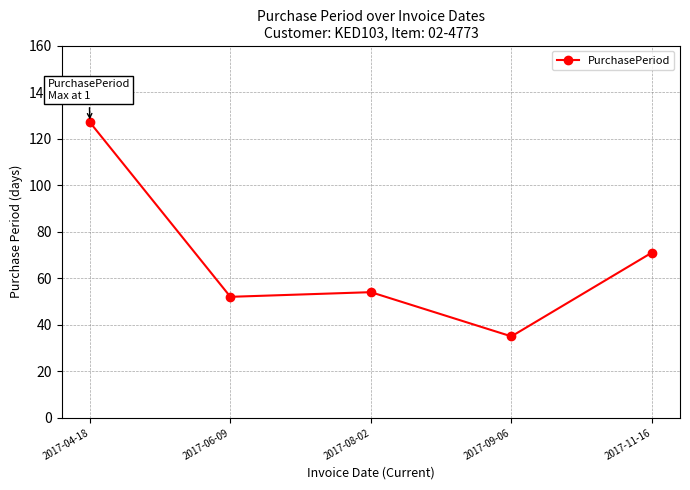

Rank the categories by value from highest to lowest.

2017-04-18, 2017-11-16, 2017-08-02, 2017-06-09, 2017-09-06